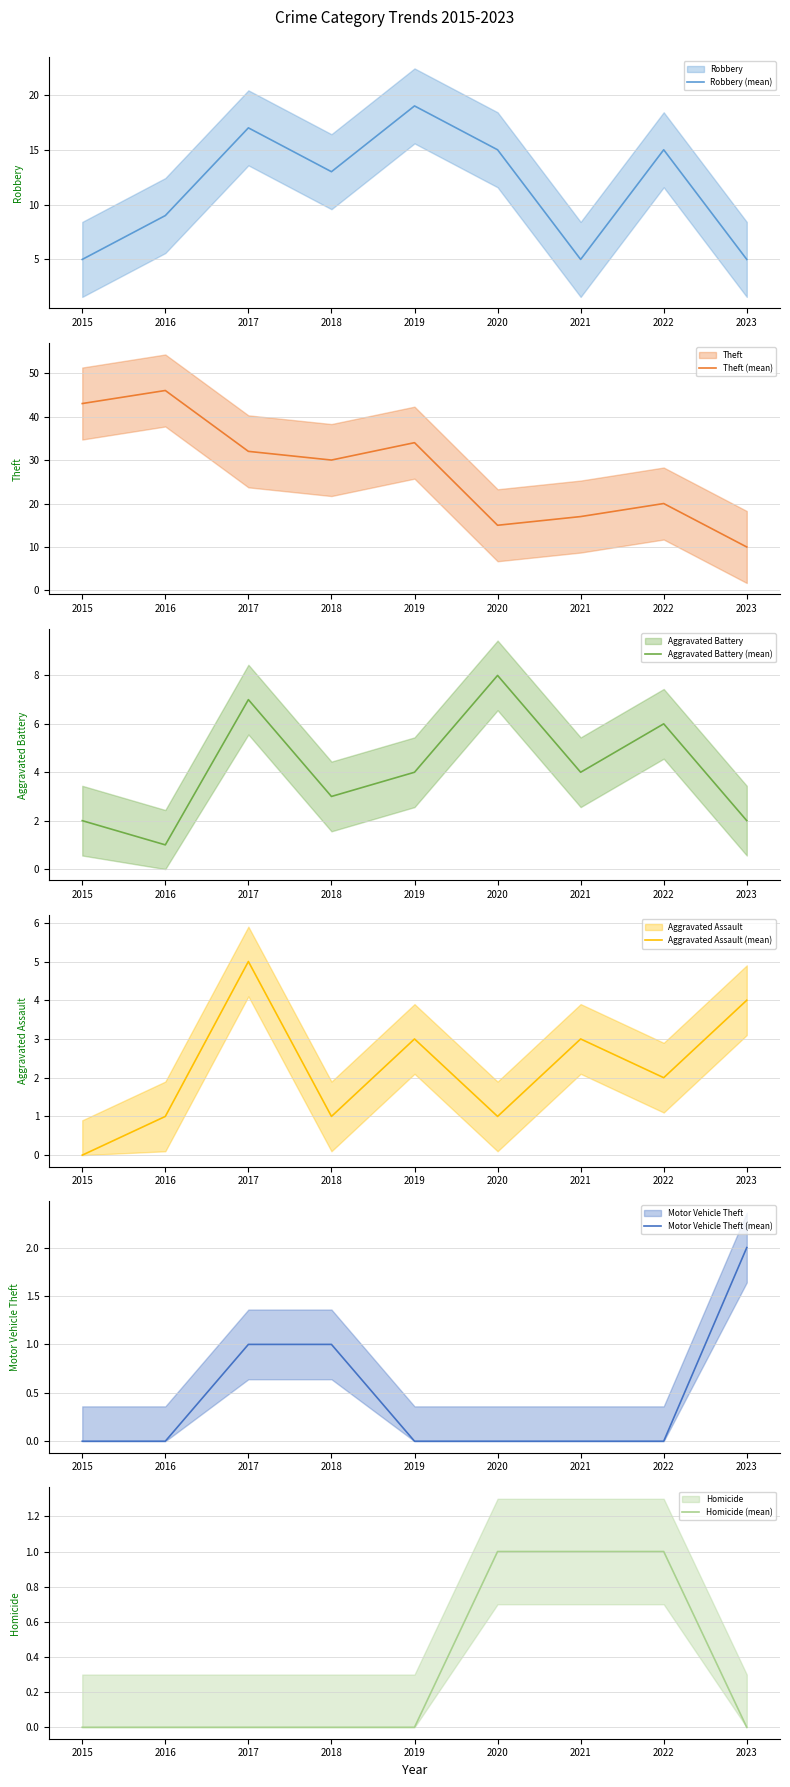

Which series has the largest range (max minus min)?

Theft (mean)